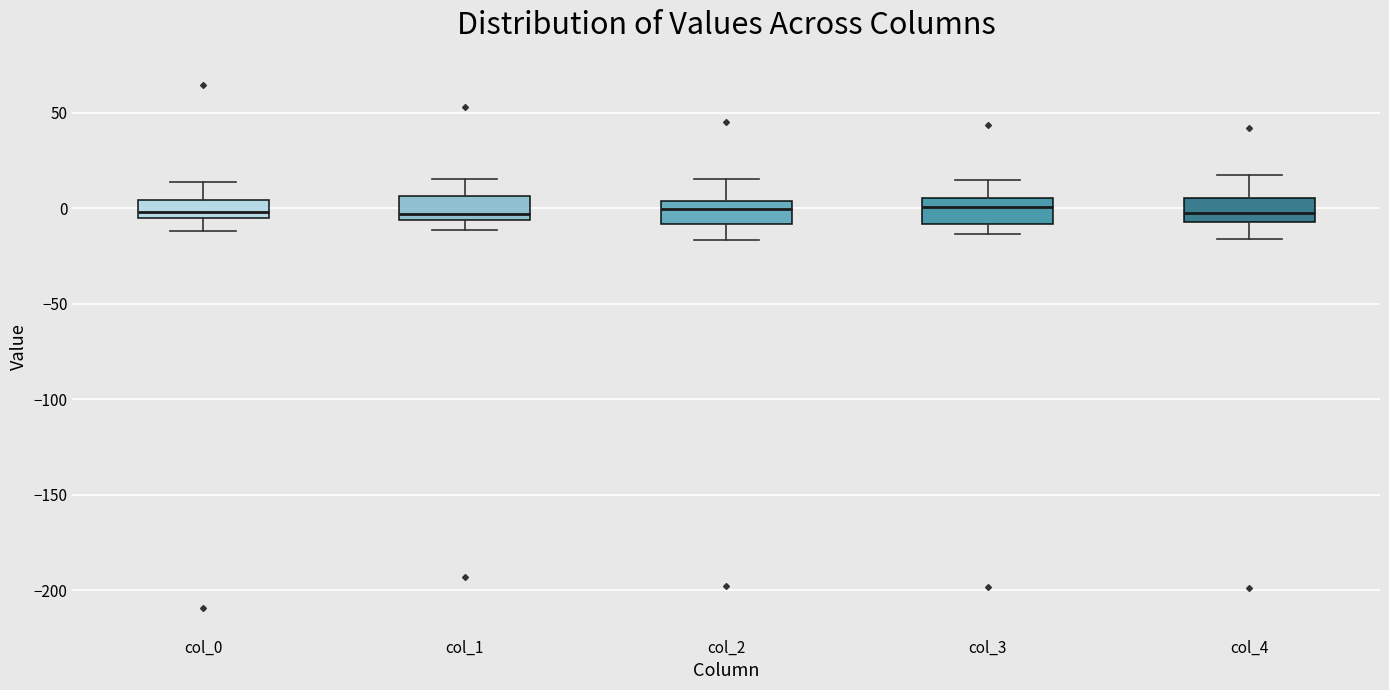

Reading left to right, read every box against the y-axis: the position of its median line, the range the box covers, and the ends of its whiskers. The values are not printed on the chart, so give them approximately, as read against the axis.

col_0: median 0, box -5 to 5, whiskers -10 to 15
col_1: median -5 (just above the box's lower edge), box -5 to 5, whiskers -10 to 15
col_2: median 0, box -10 to 5, whiskers -15 to 15
col_3: median 0, box -10 to 5, whiskers -15 to 15
col_4: median 0, box -5 to 5, whiskers -15 to 20